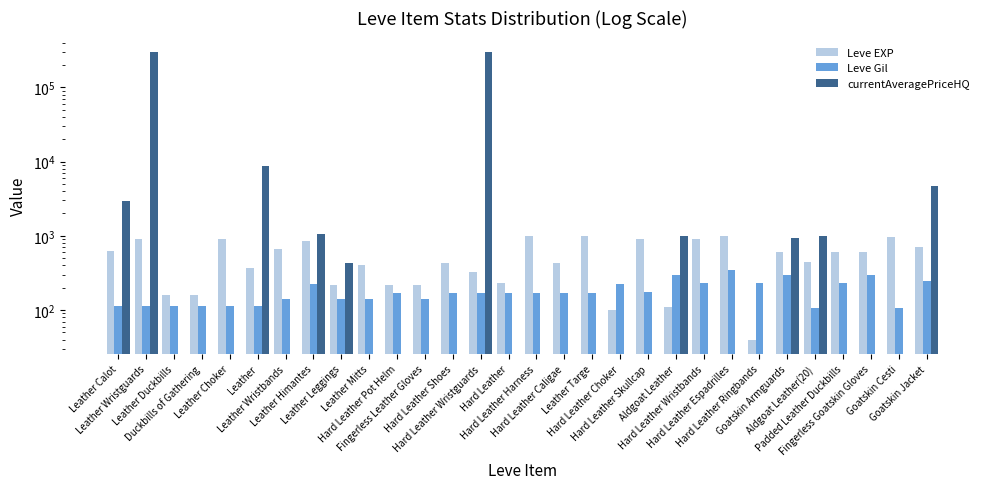

At which label is currentAveragePriceHQ closest to 150212?

Leather